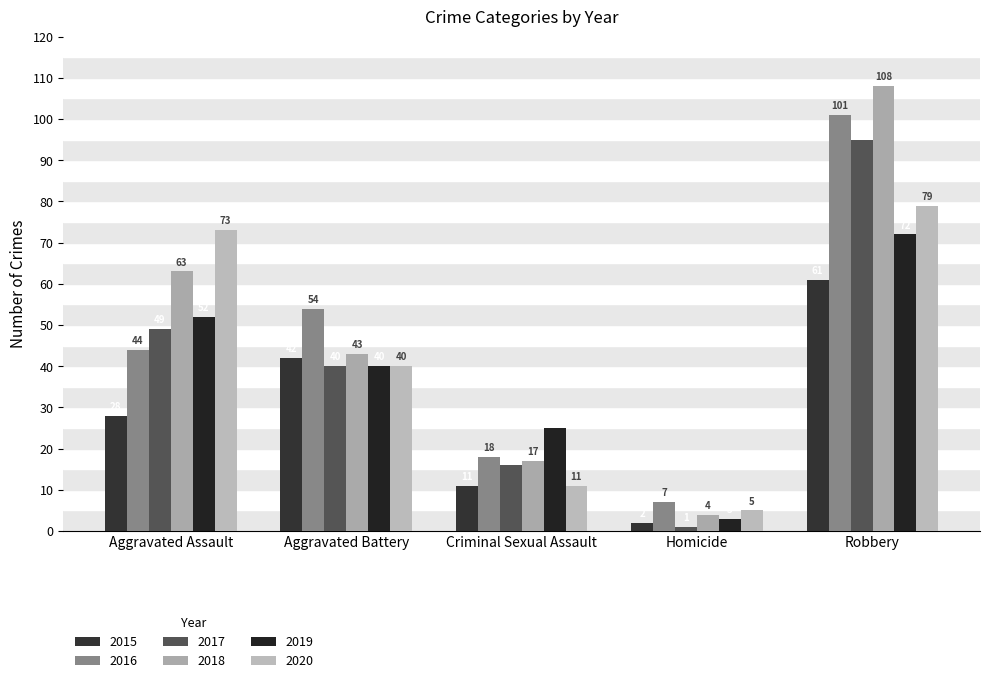

What is the greatest value displayed?

108